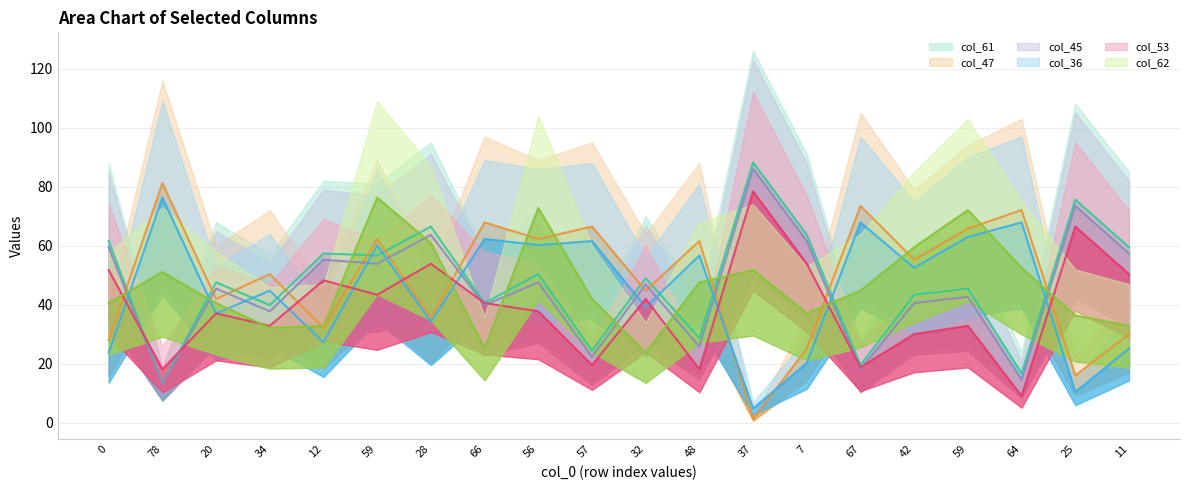

What is the smallest value displayed?

1.4